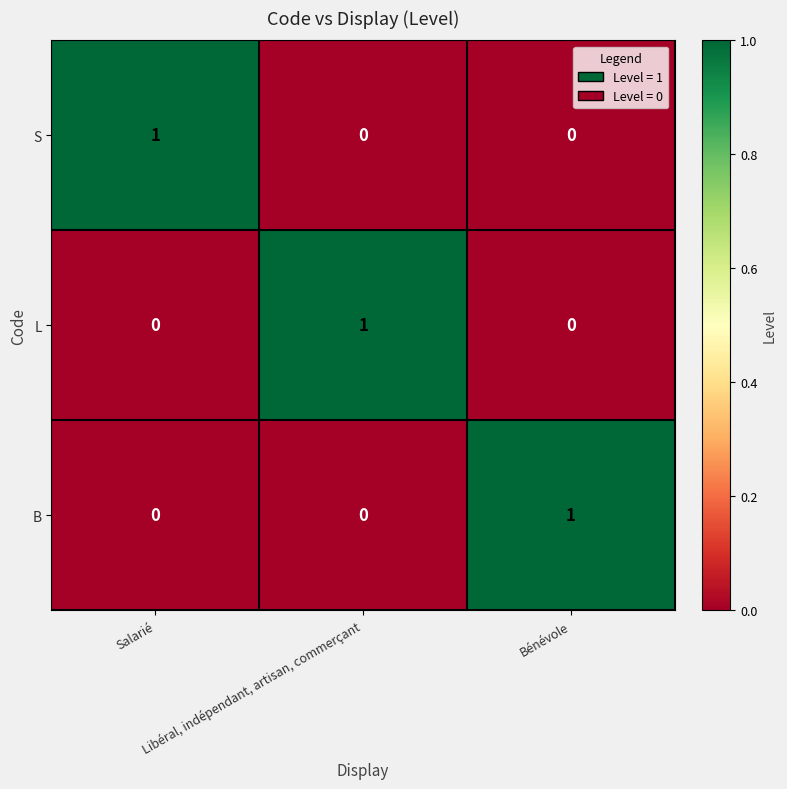

At how many categories does at least one series exceed 0?

3